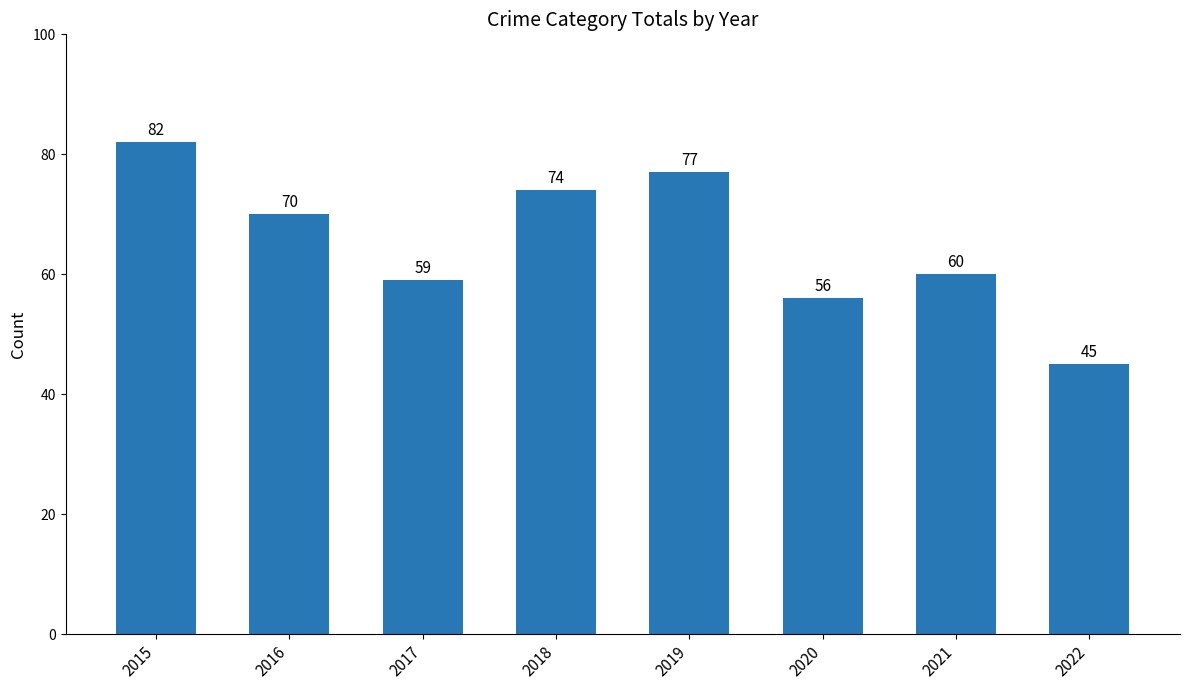

Reading left to right, extract all data points from this chart.

2015=82	2016=70	2017=59	2018=74	2019=77	2020=56	2021=60	2022=45